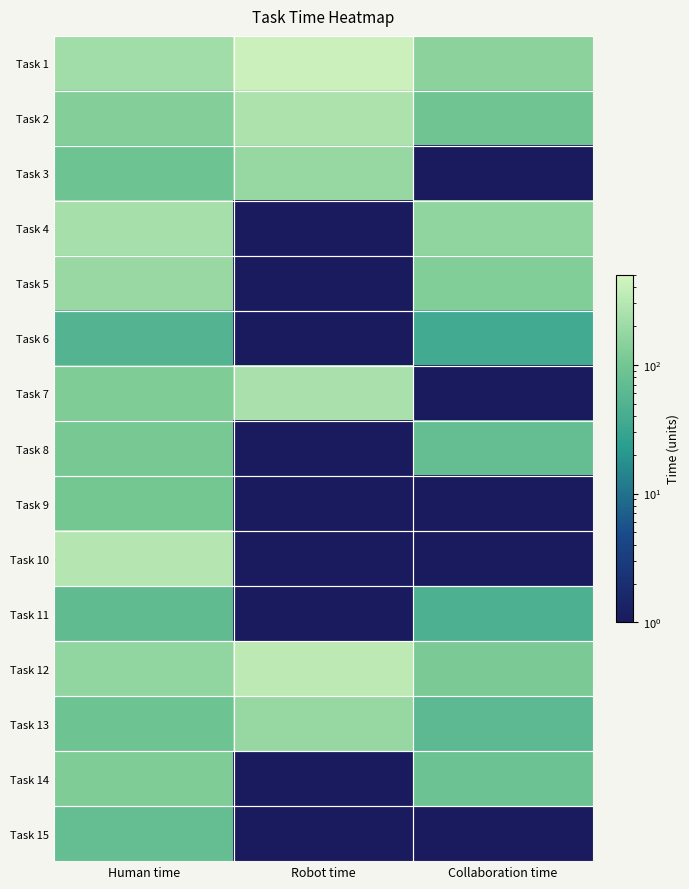

At which category does the chart reach its peak across all series?

Robot time